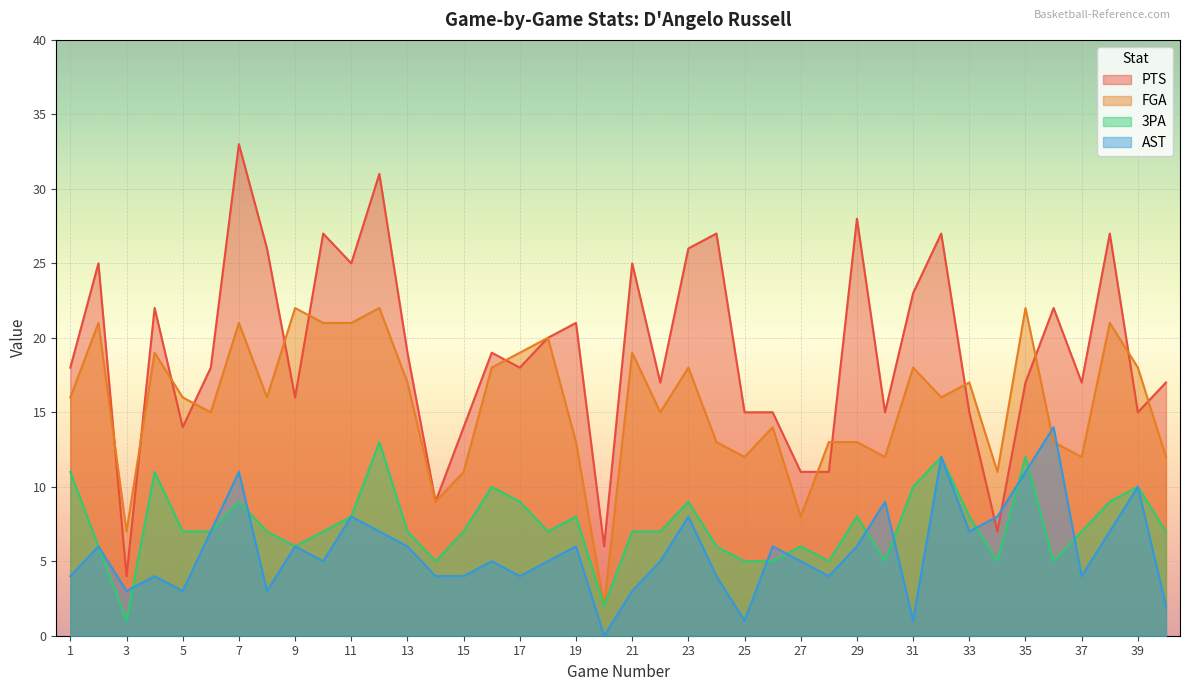

How many lines are shown in the chart?

4